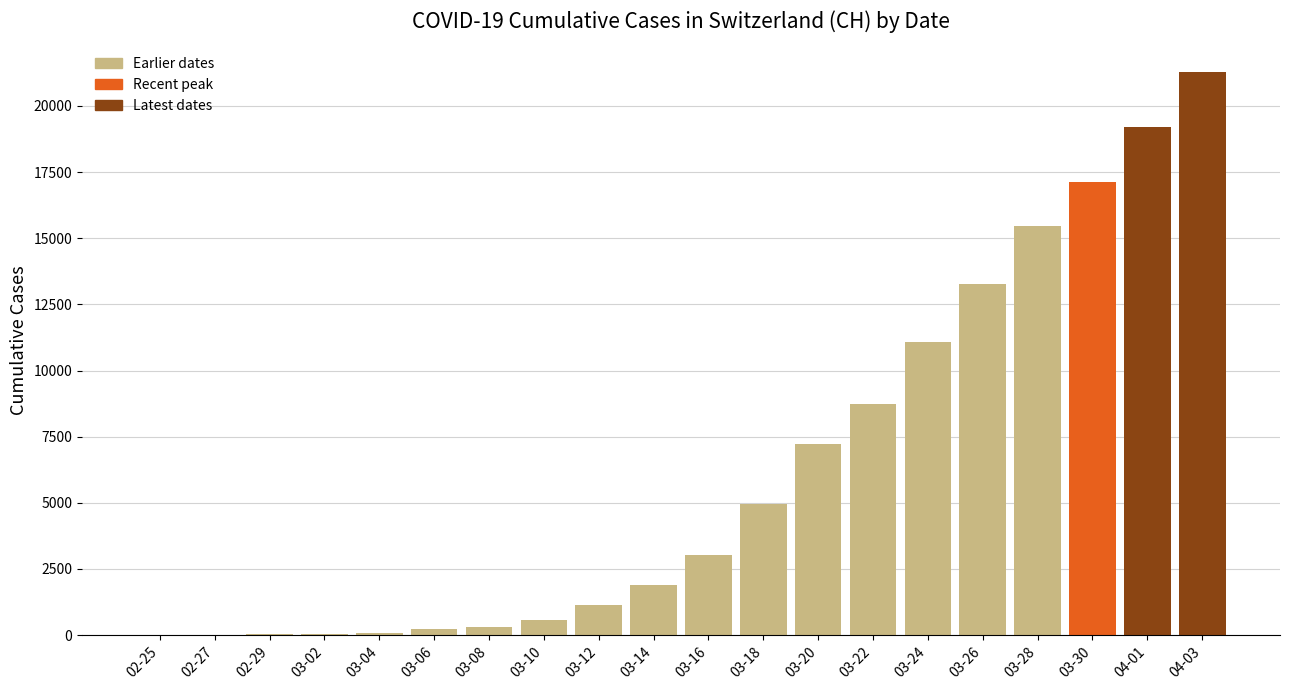

What is the change in value from 02-27 to 03-12?

+1137